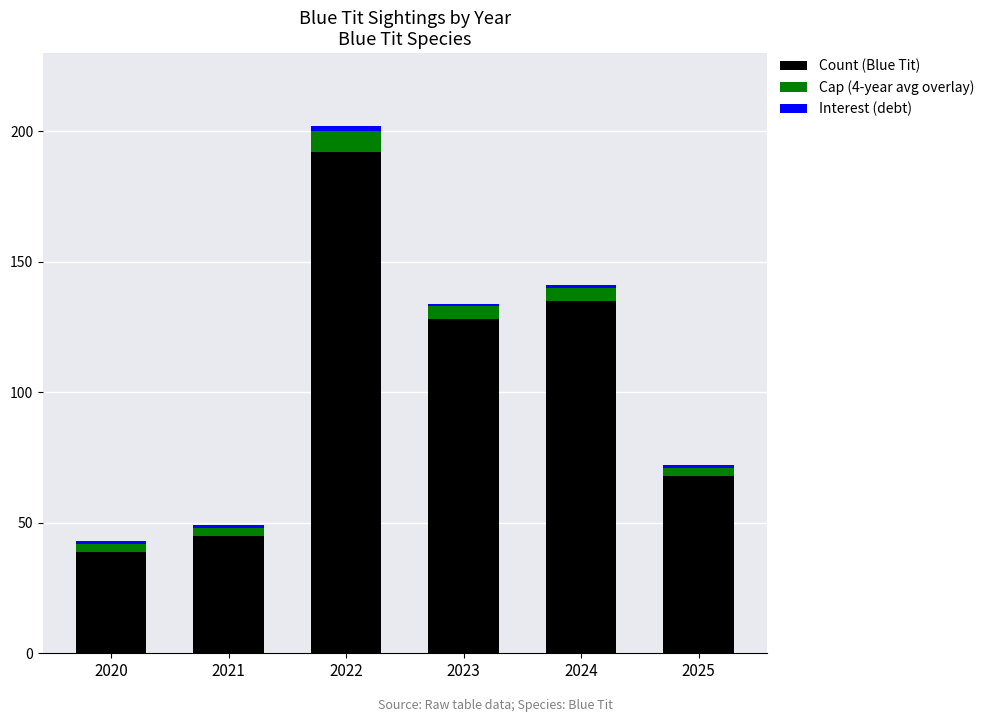

How many bars are there in total?

6